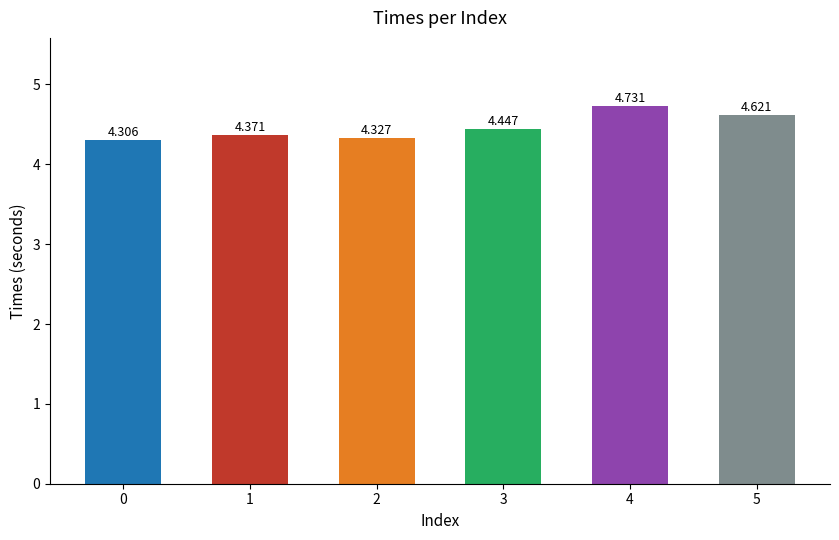

Does the chart contain stacked bars?

No